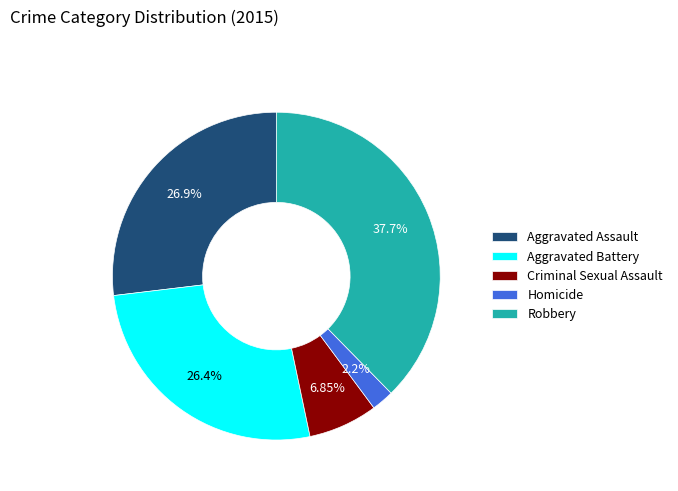

To the nearest percent, what portion does Aggravated Assault represent?

27%